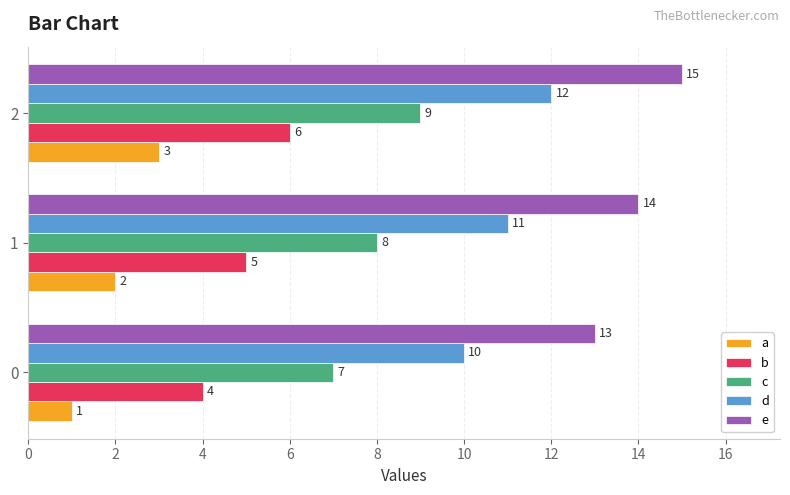

Rank the categories by c value from lowest to highest.

0, 1, 2